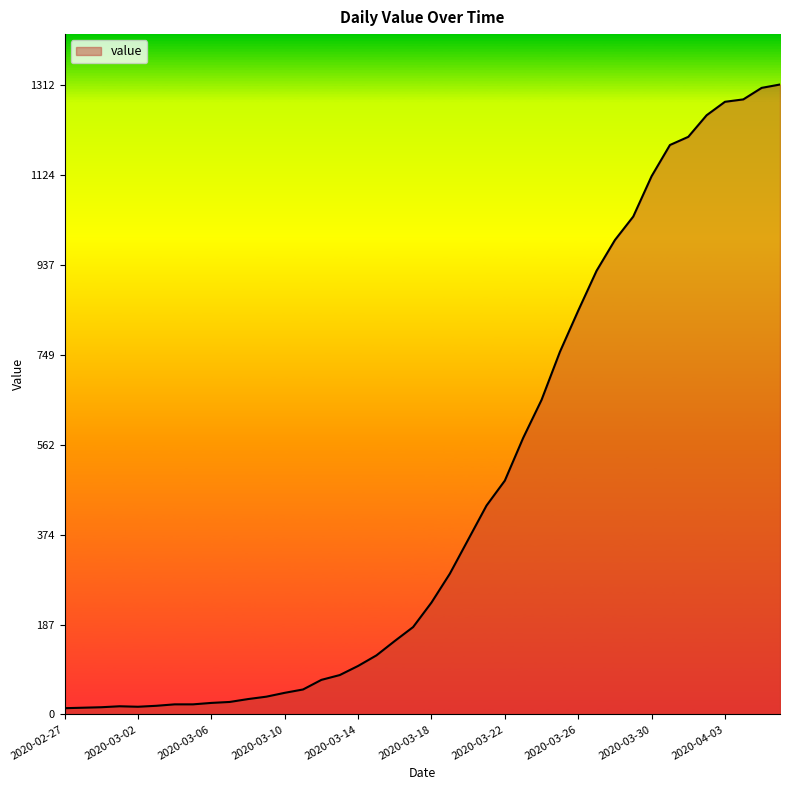

What is the difference between the maximum and minimum values?

1299